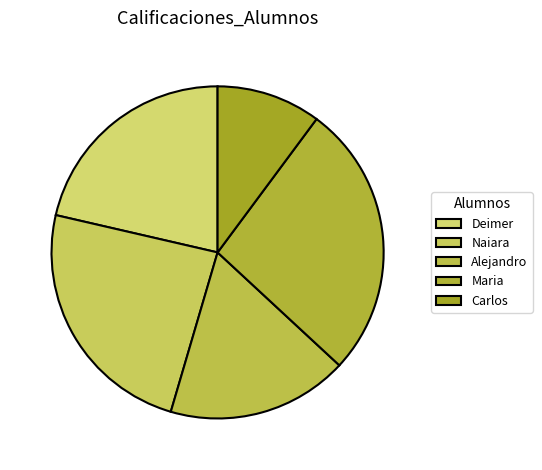

What percentage is NOT represented by Deimer?

78.6%